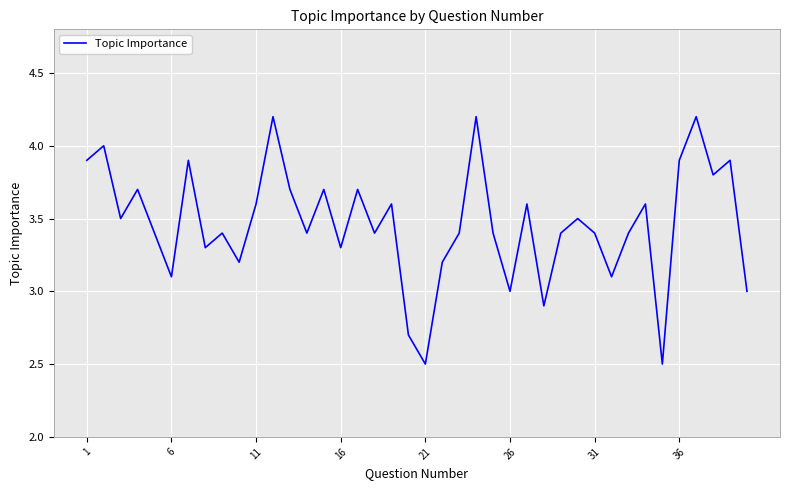

What is the smallest value displayed?

2.5